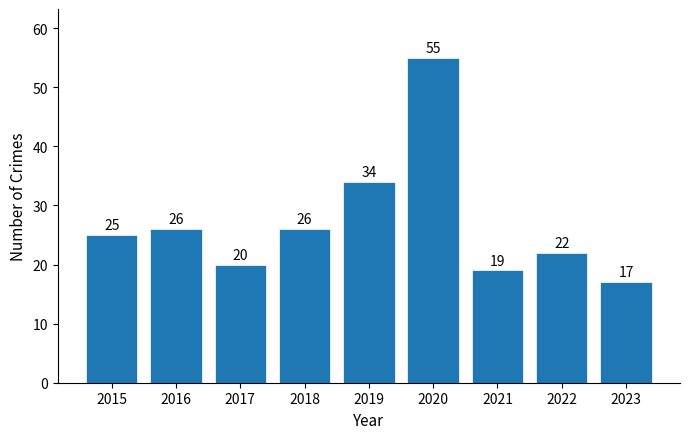

What is the smallest value displayed?

17